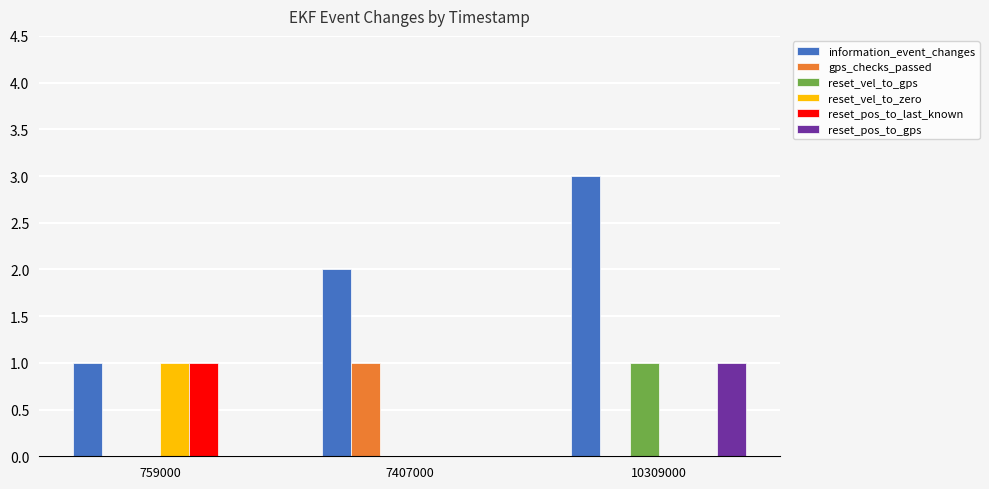

True or false: reset_vel_to_gps has a value of 1 at 10309000.

True